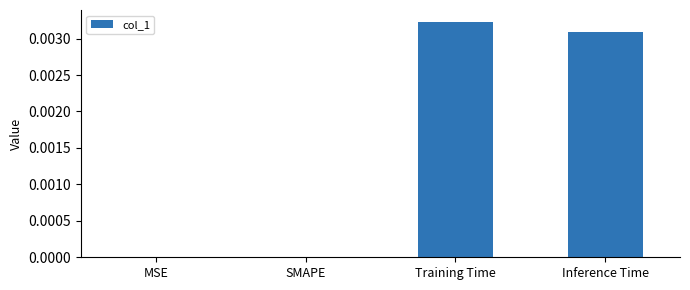

Are the bars horizontal?

No